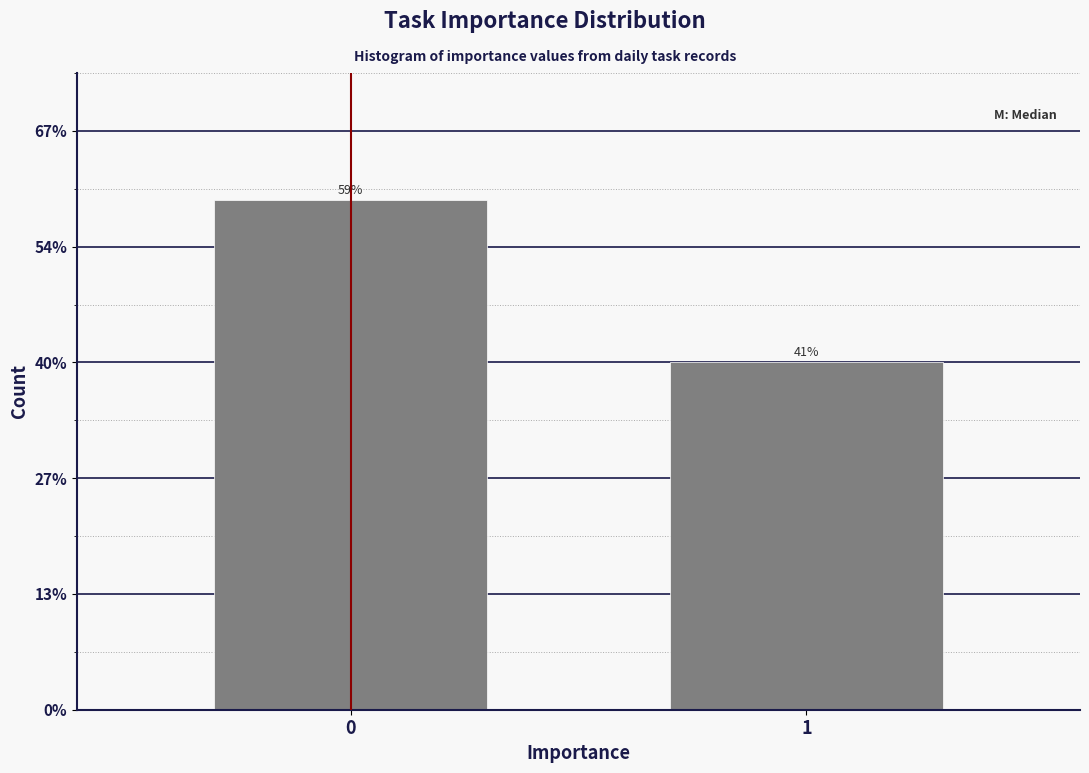

Are the bars horizontal?

No